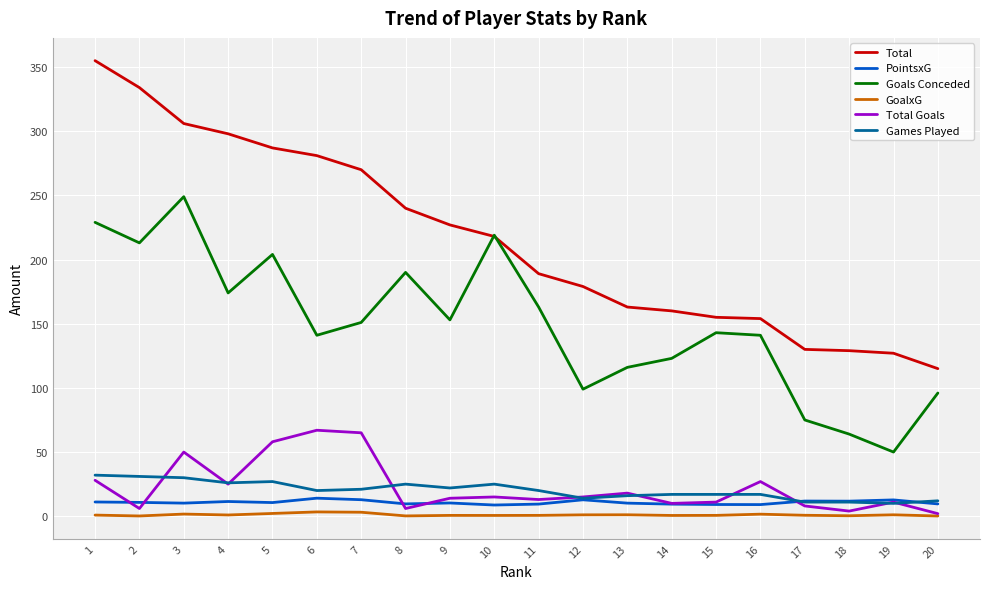

Is the value of Games Played at 14 greater than the value of GoalxG at 2?

Yes